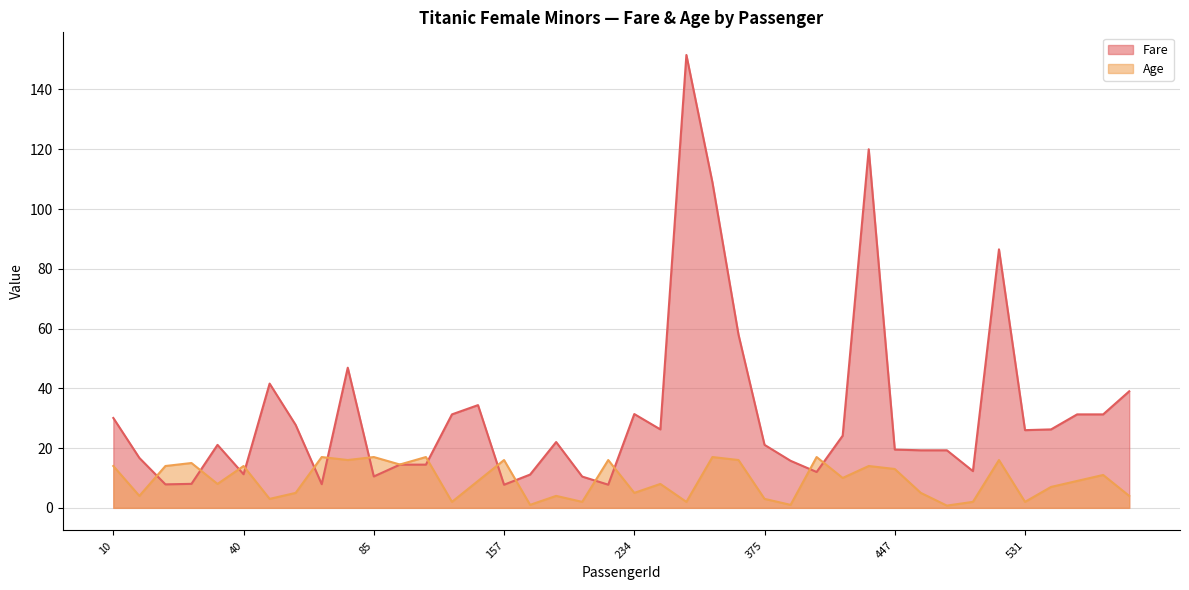

What is the total value across all series at 470?

20.0